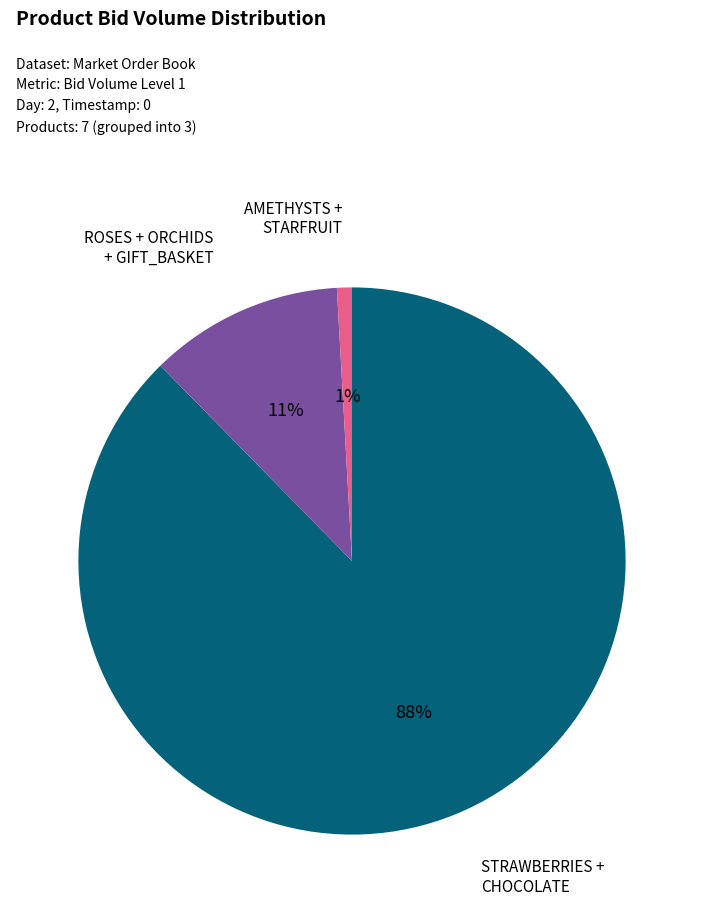

What is the majority slice?

STRAWBERRIES + CHOCOLATE